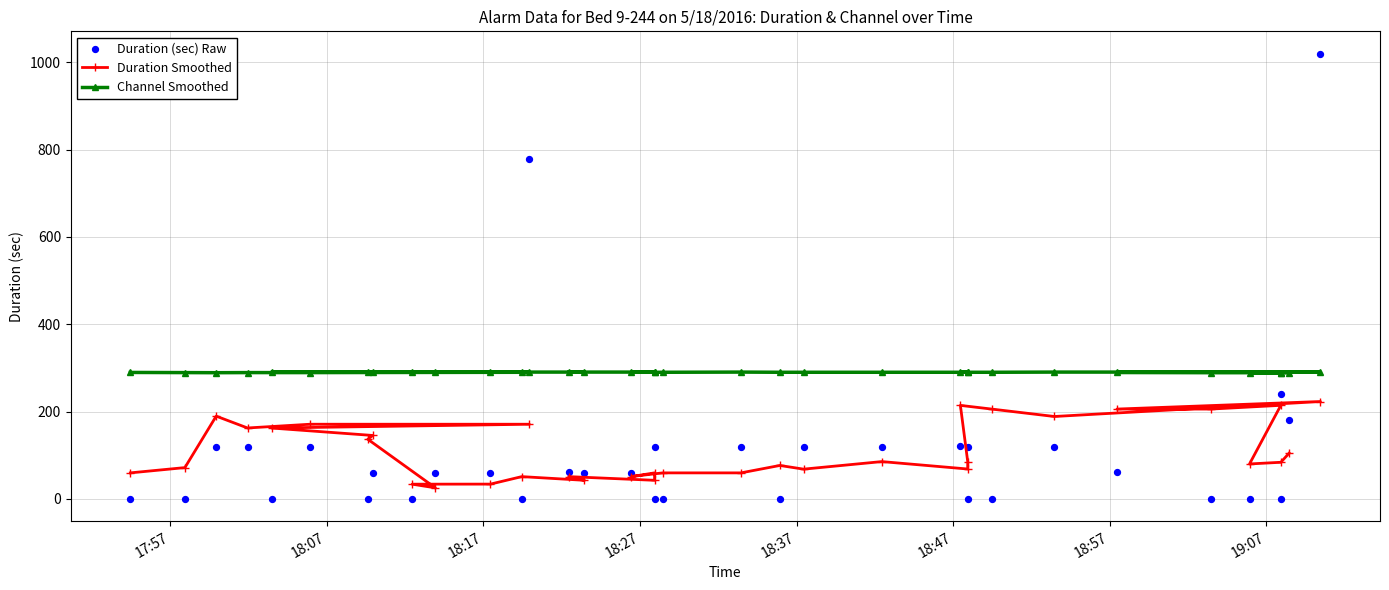

Which series reaches the maximum Y coordinate?

Duration (sec) Raw